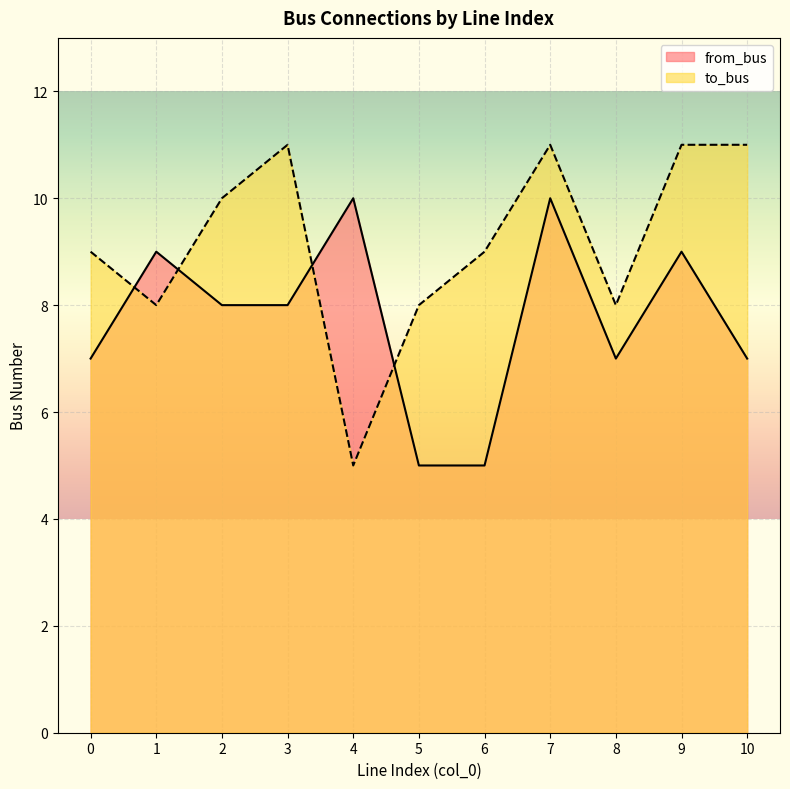

The value of from_bus at 10 is 7. True or false?

True